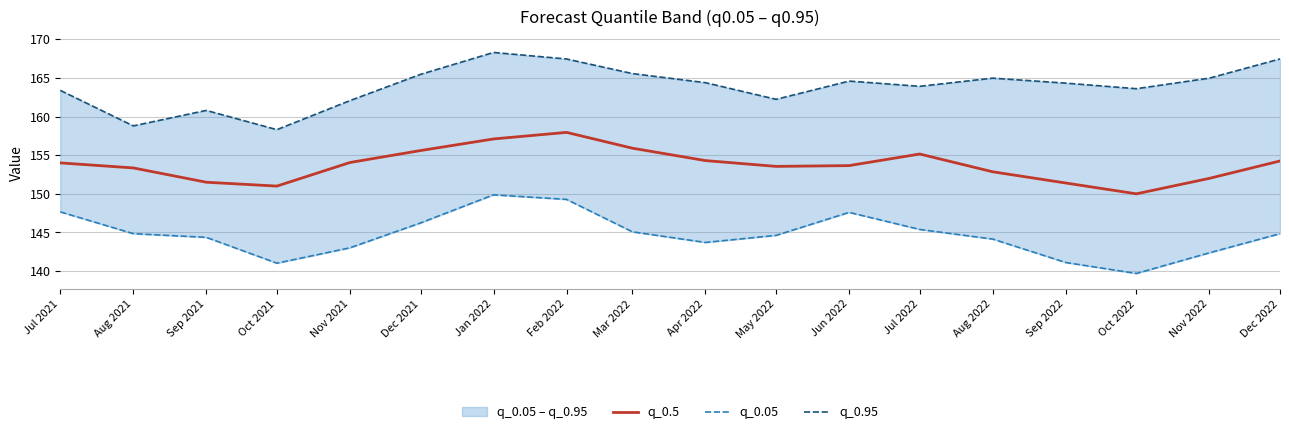

Reading left to right, extract all data points from this chart.

q_0.5: 154.0	153.3	151.5	151.0	154.1	155.6	157.1	157.9	155.9	154.3	153.6	153.7	155.2	152.8	151.4	150.0	152.0	154.2
q_0.05: 147.7	144.8	144.4	141.0	143.0	146.2	149.9	149.3	145.1	143.7	144.6	147.6	145.4	144.1	141.1	139.7	142.4	144.8
q_0.95: 163.4	158.8	160.8	158.3	162.1	165.5	168.3	167.4	165.6	164.4	162.2	164.6	163.9	165.0	164.3	163.6	165.0	167.5